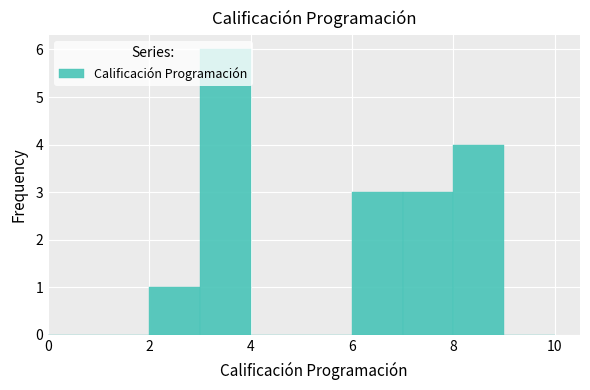

Reading left to right, list every bar in this chart as the range it spans on the x-axis followed by its height. The values are not printed on the chart, so give them approximately, as read against the axis.

0 to 1: 0
1 to 2: 0
2 to 3: 1
3 to 4: 6
4 to 5: 0
5 to 6: 0
6 to 7: 3
7 to 8: 3
8 to 9: 4
9 to 10: 0